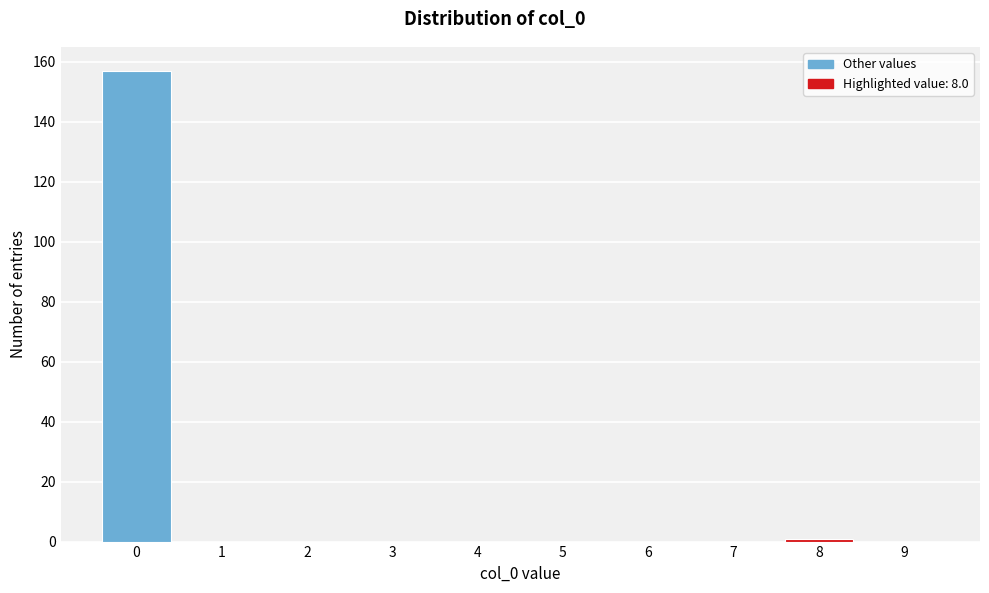

Reading left to right, list all the values displayed in this chart.

0=157	1=0	2=0	3=0	4=0	5=0	6=0	7=0	8=1	9=0